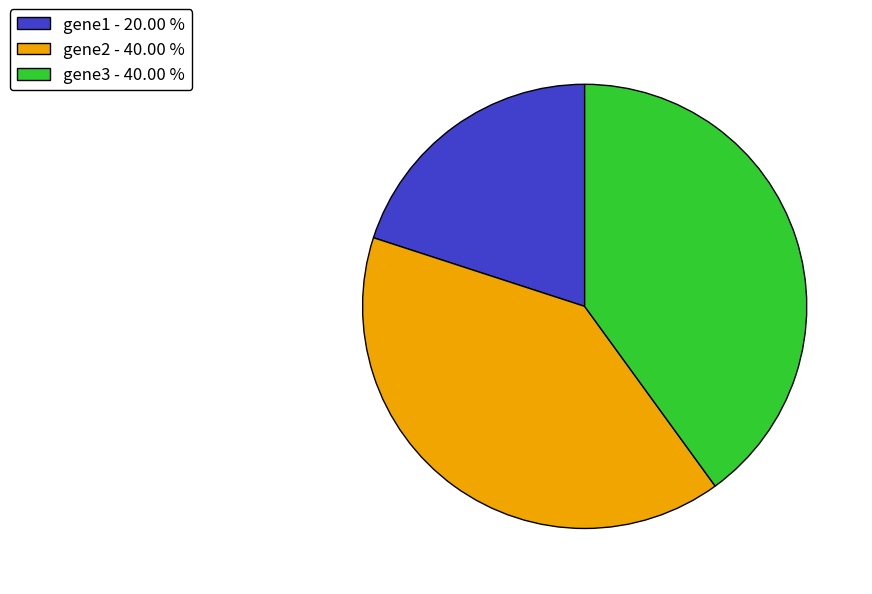

Does any single category account for the majority?

No